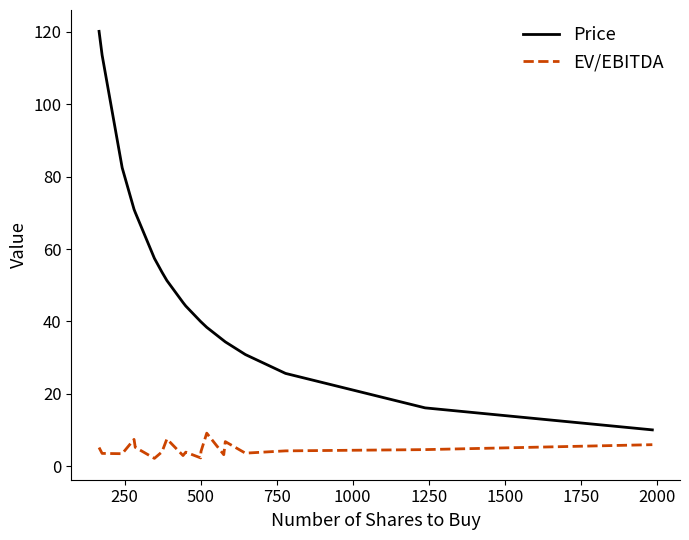

What is the difference between the second highest and second lowest values in the EV/EBITDA series?

5.2